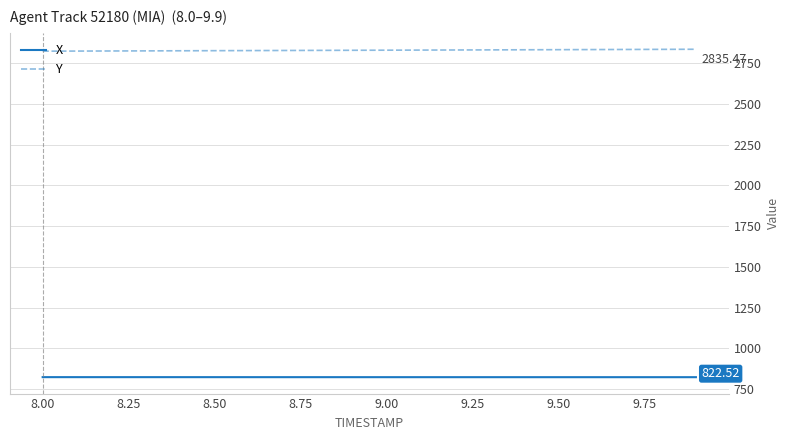

Which series has the largest total across all categories?

Y